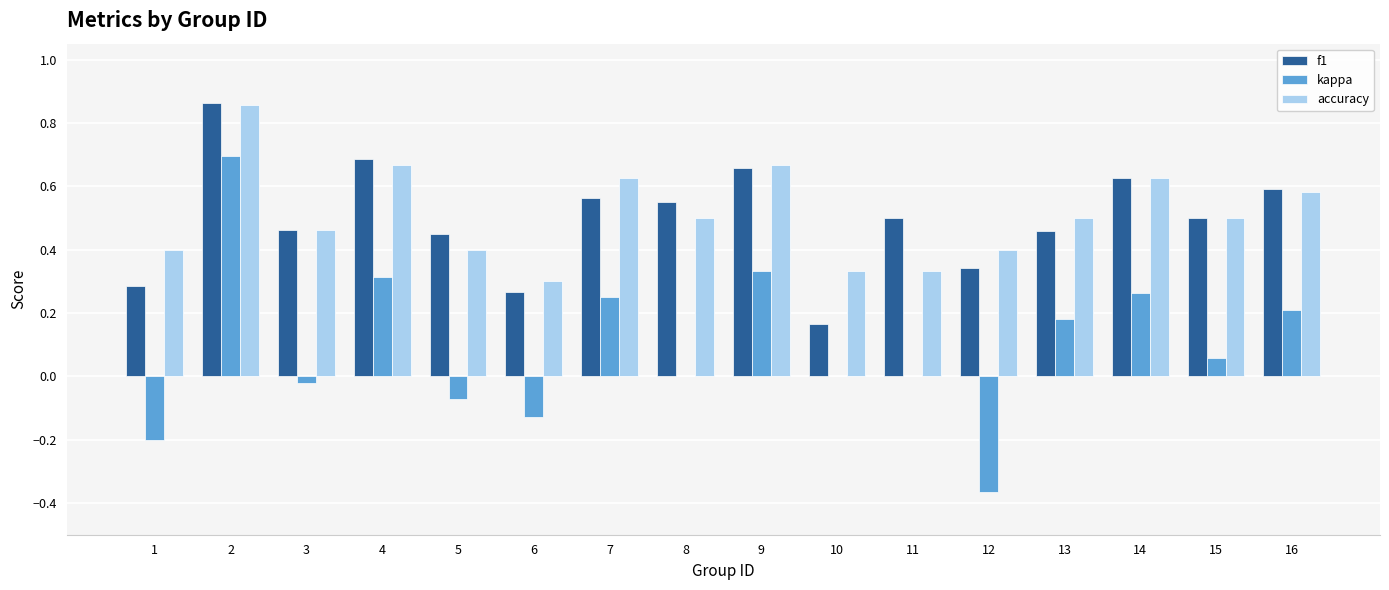

Where is accuracy nearest to the value 0?

6